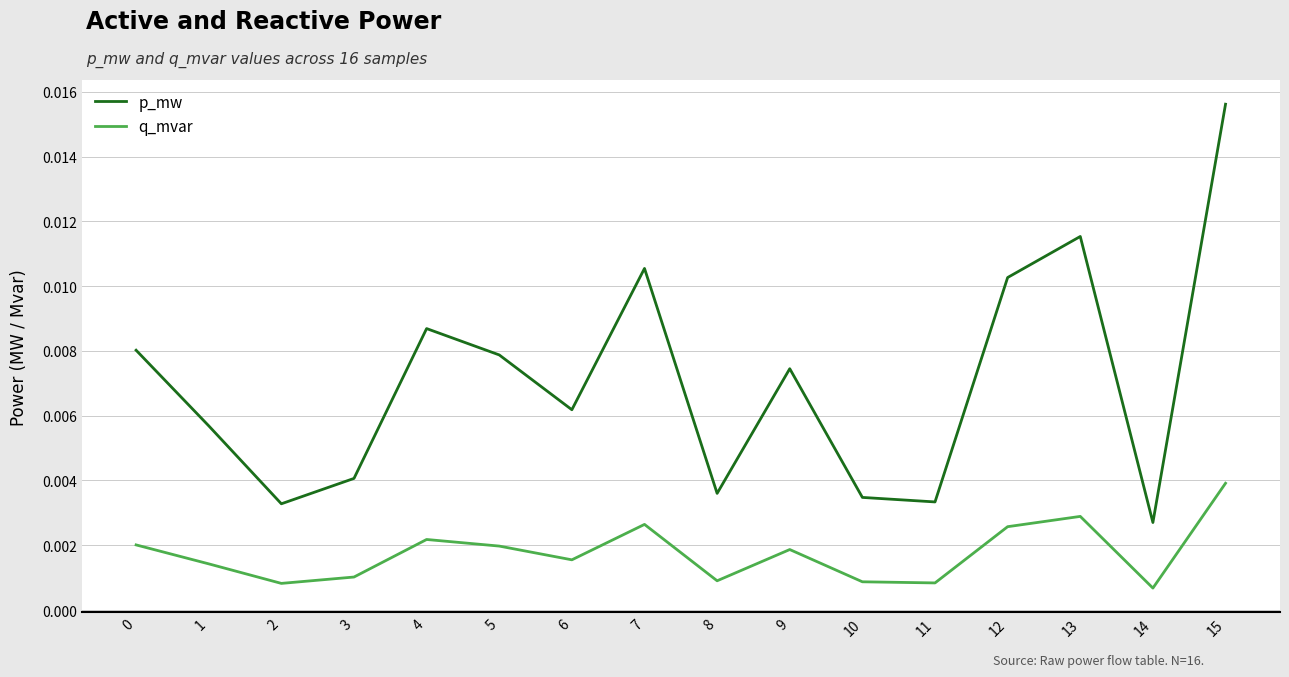

List the series in order of their overall mean, highest first.

p_mw, q_mvar